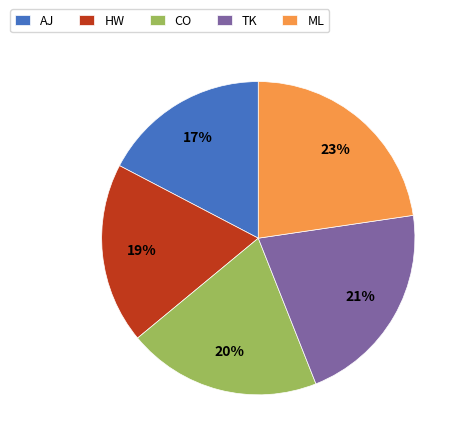

Which category has the biggest portion of the pie?

ML